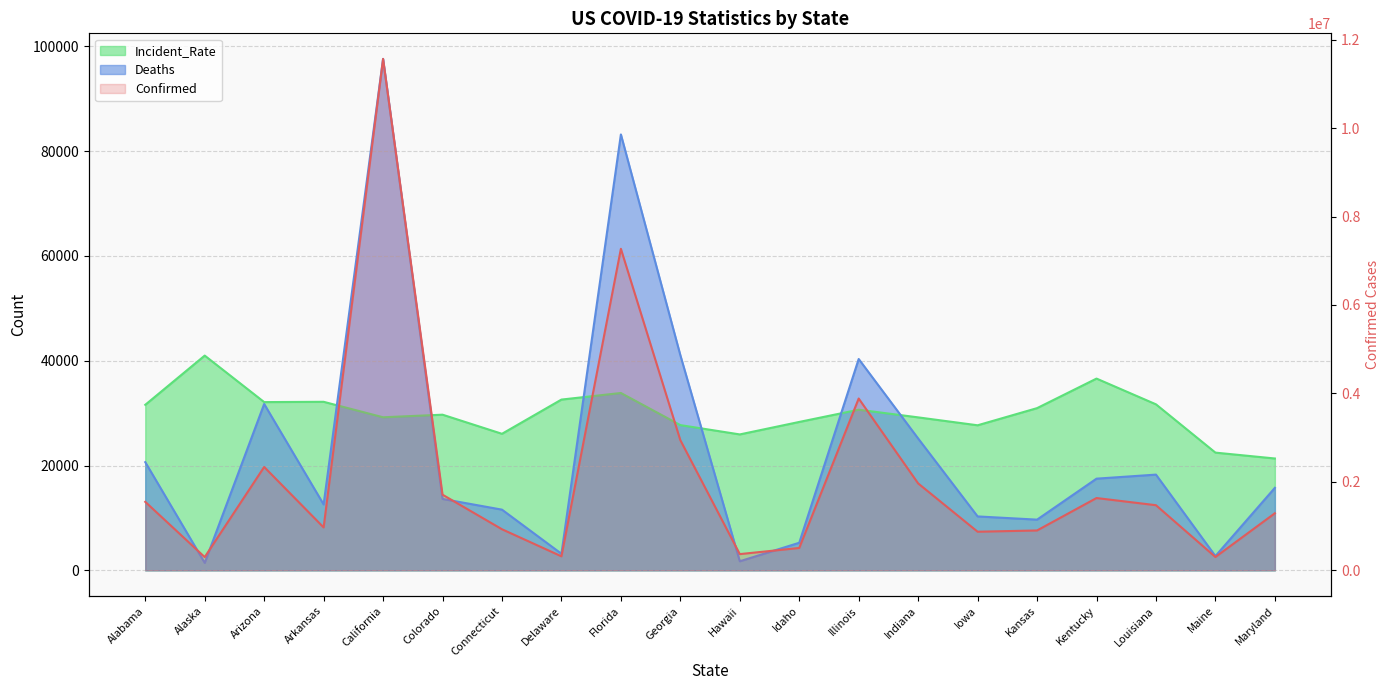

What is the label of the 10th point from the right?

Hawaii